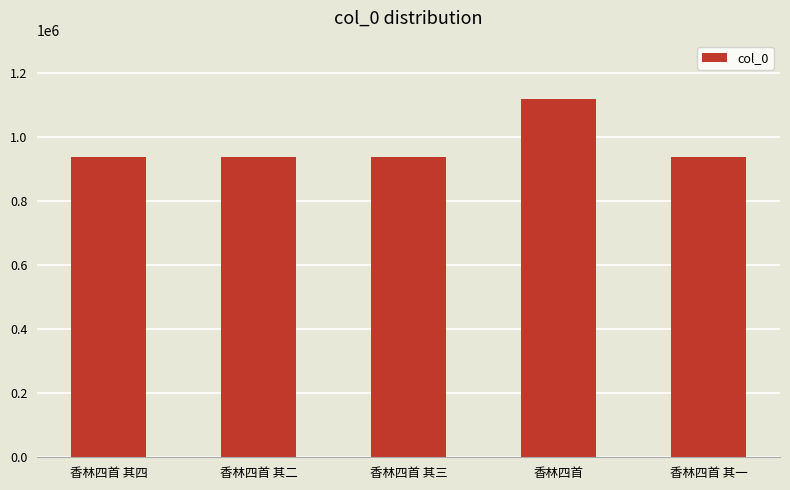

Read the value at 香林四首 其二, to the nearest 50.

937800